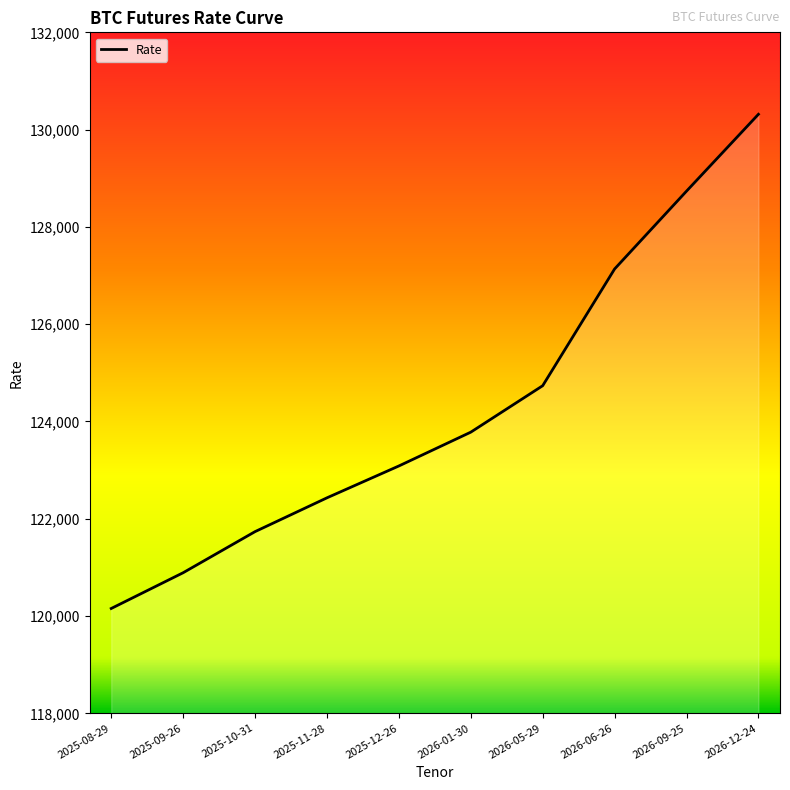

What position from the right is 2025-11-28?

7